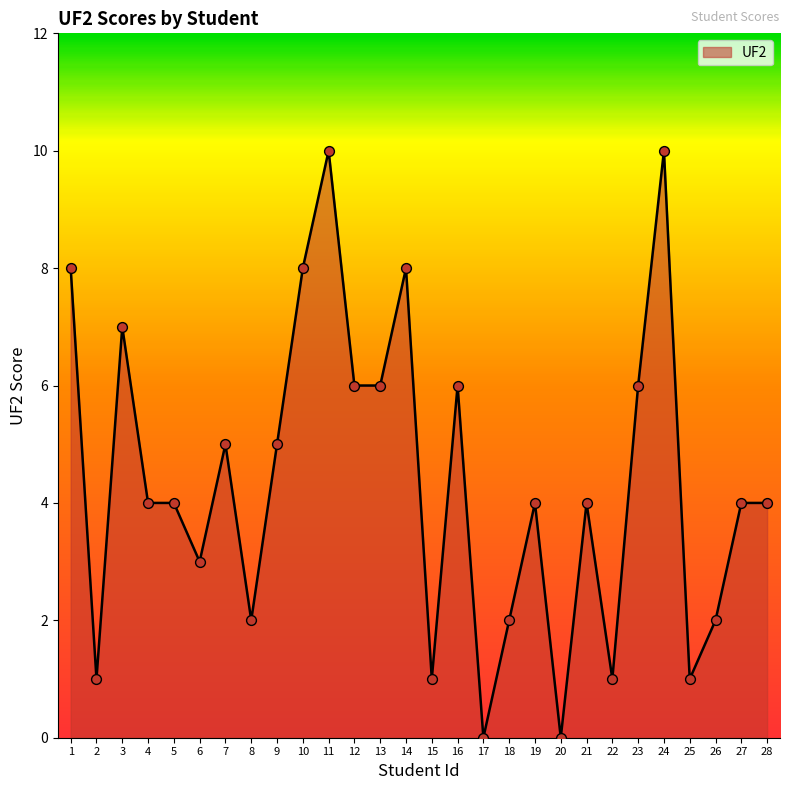

What is the change in value from 18 to 27?

+2